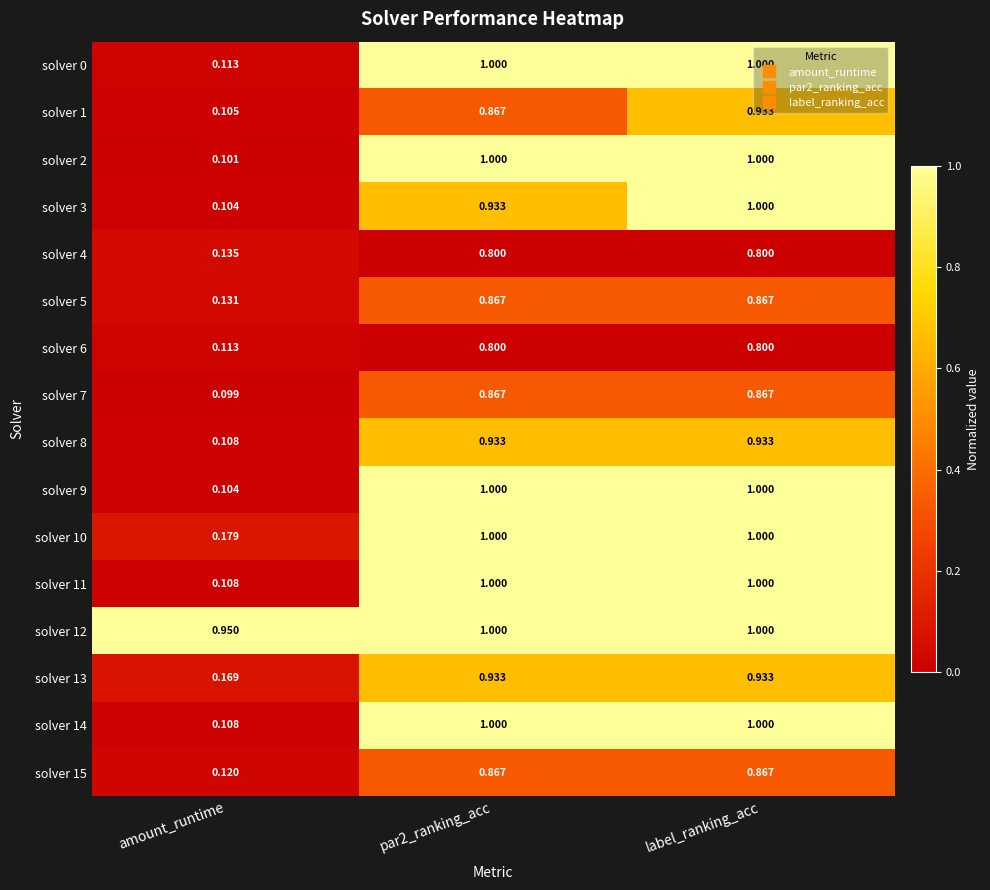

At which category is the sum across all series the highest?

label_ranking_acc